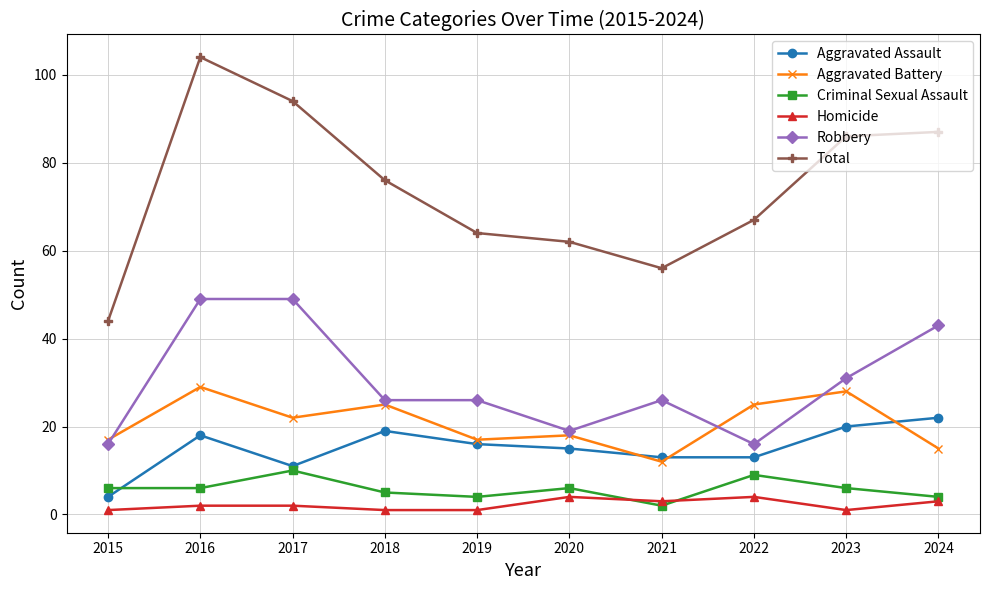

Read the Robbery value at 2019.

26